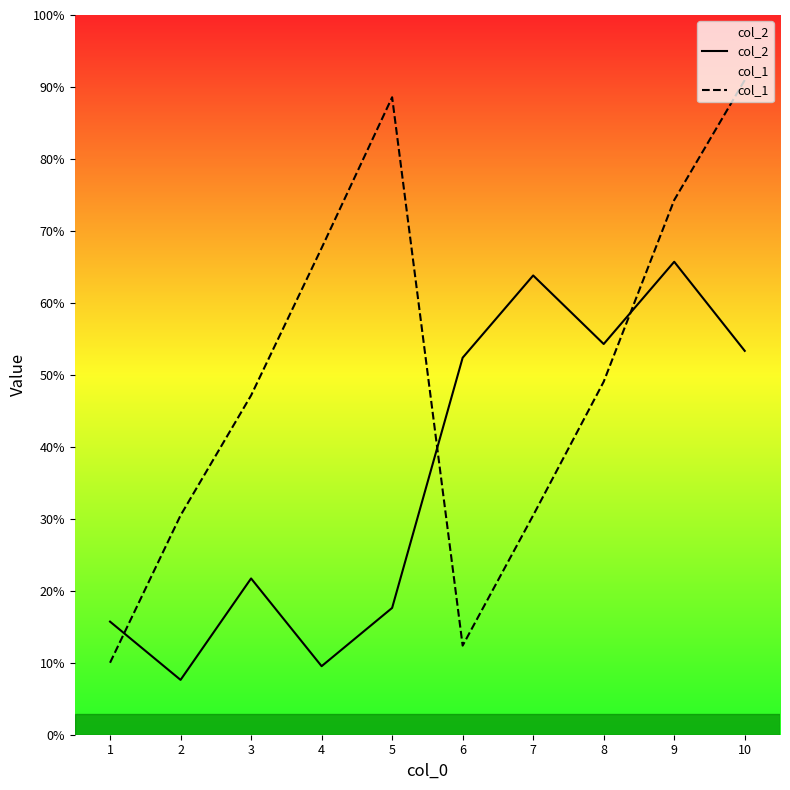

In col_2, how many points are lower than both neighbors (excluding endpoints)?

3